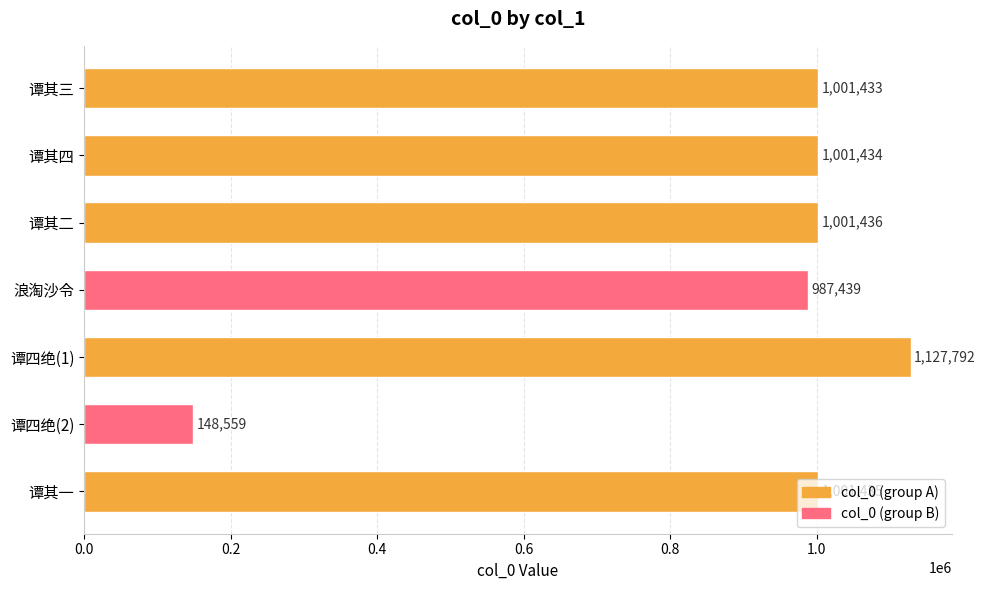

Does the chart contain stacked bars?

No